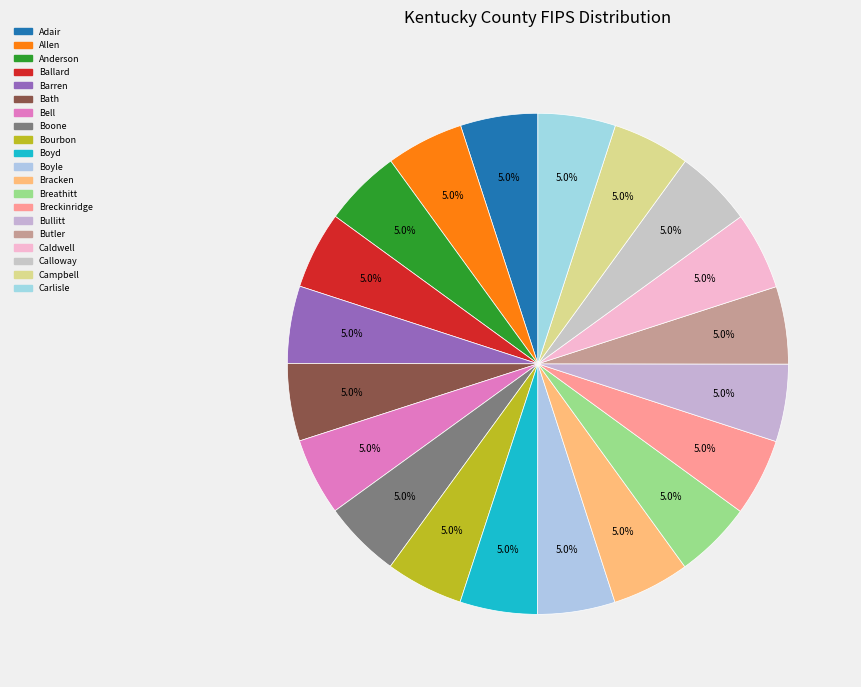

Is there any slice that represents more than half of the pie?

No